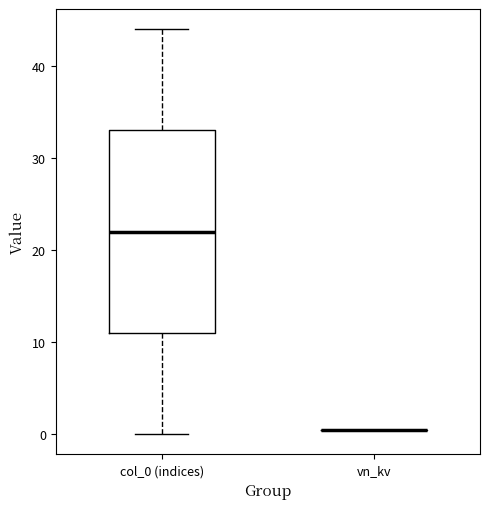

Comparing the boxes themselves (not the whiskers), which one is the tallest?

col_0 (indices)